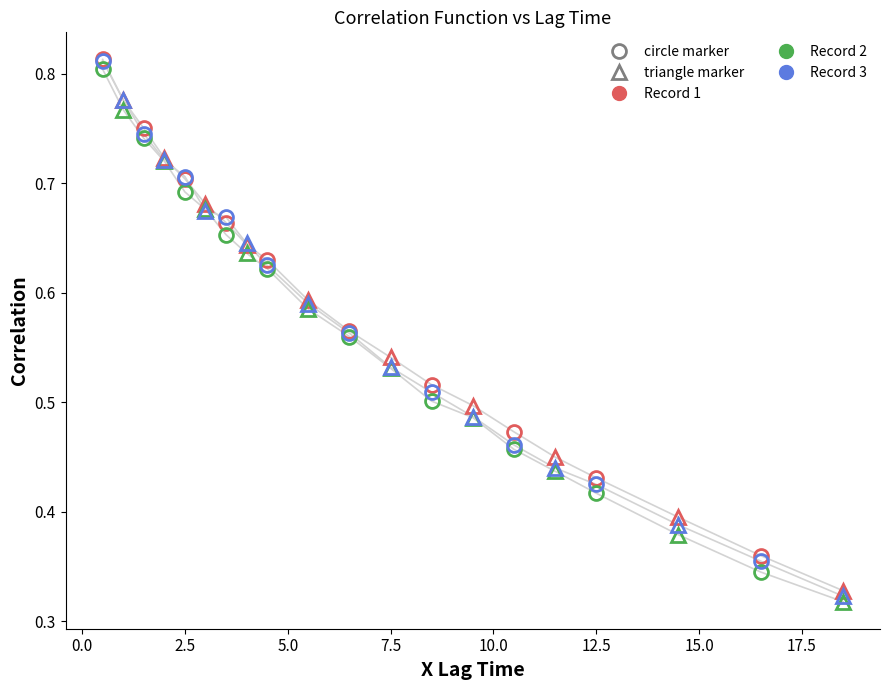

Reading left to right, transcribe all the data shown in this chart.

Record 1 (circle): 0.8	0.8	0.7	0.7	0.6	0.6	0.5	0.5	0.4	0.4
Record 1 (triangle): 0.8	0.7	0.7	0.6	0.6	0.5	0.5	0.5	0.4	0.3
Record 2 (circle): 0.8	0.7	0.7	0.7	0.6	0.6	0.5	0.5	0.4	0.3
Record 2 (triangle): 0.8	0.7	0.7	0.6	0.6	0.5	0.5	0.4	0.4	0.3
Record 3 (circle): 0.8	0.7	0.7	0.7	0.6	0.6	0.5	0.5	0.4	0.4
Record 3 (triangle): 0.8	0.7	0.7	0.6	0.6	0.5	0.5	0.4	0.4	0.3